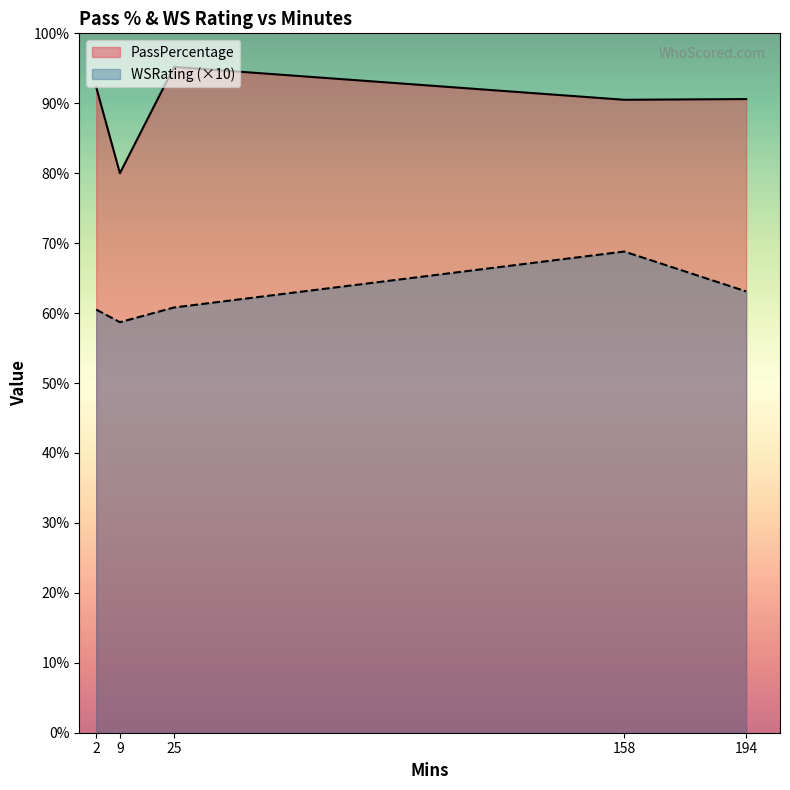

What is the difference between the second highest and minimum values in the WSRating series?

0.4